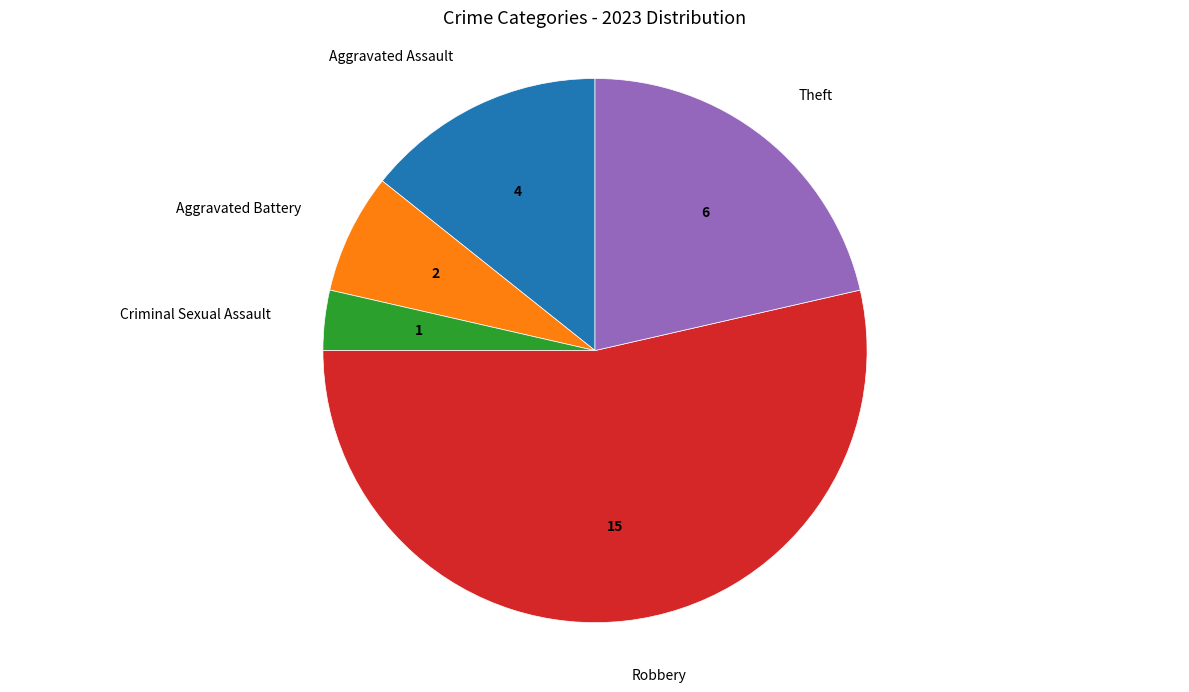

Which slice is the largest?

Robbery